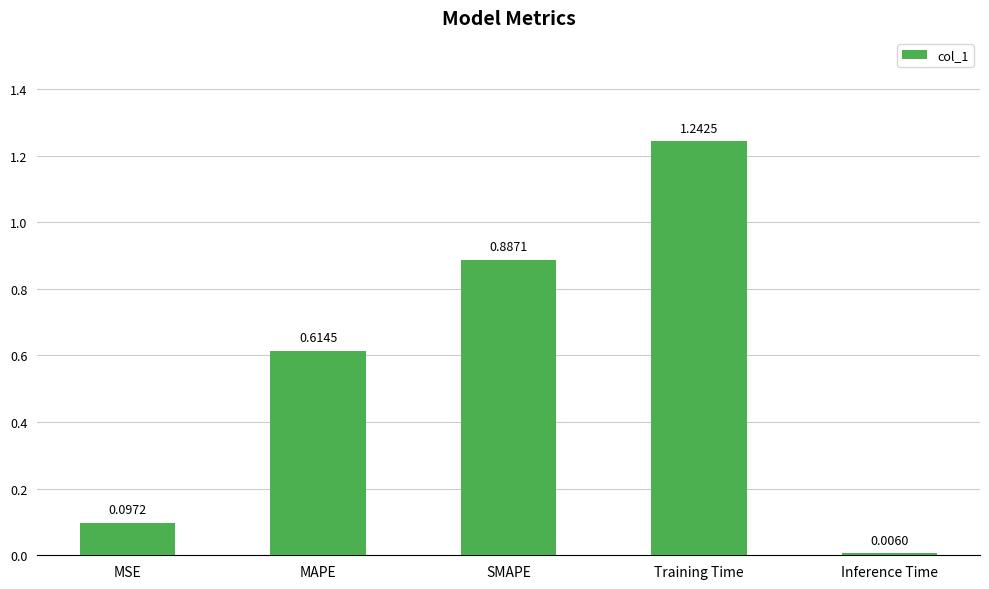

Which has a higher value, Inference Time or SMAPE?

SMAPE